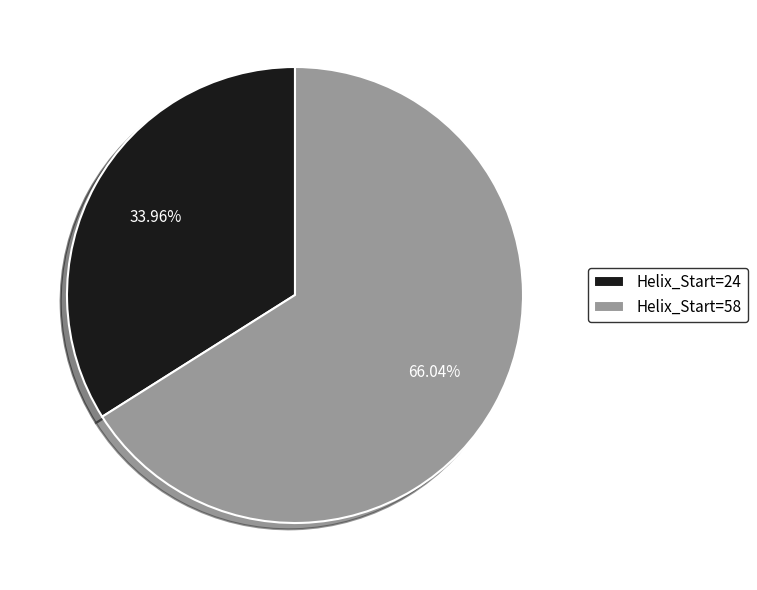

Which has a higher value, Helix_Start=24 or Helix_Start=58?

Helix_Start=58